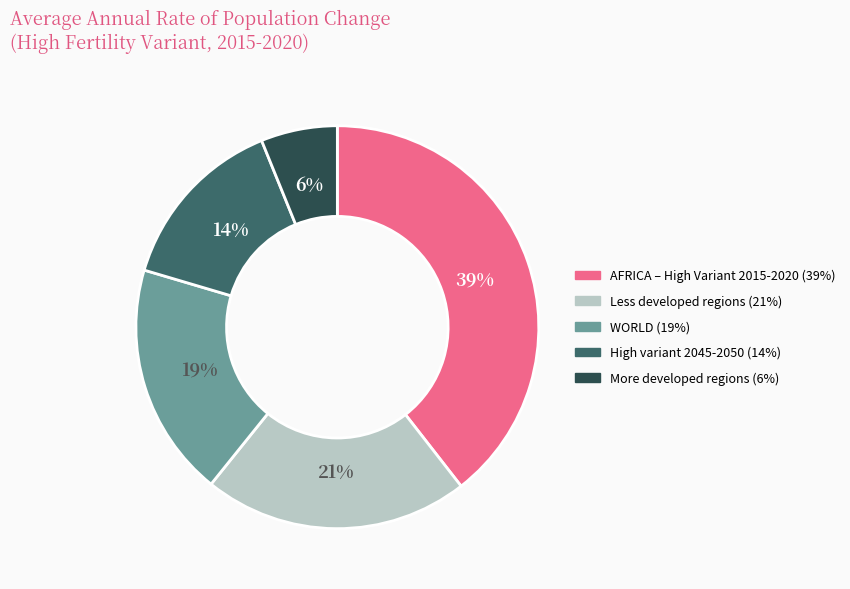

To the nearest percent, what is the difference between the largest and smallest slice percentages?

33%